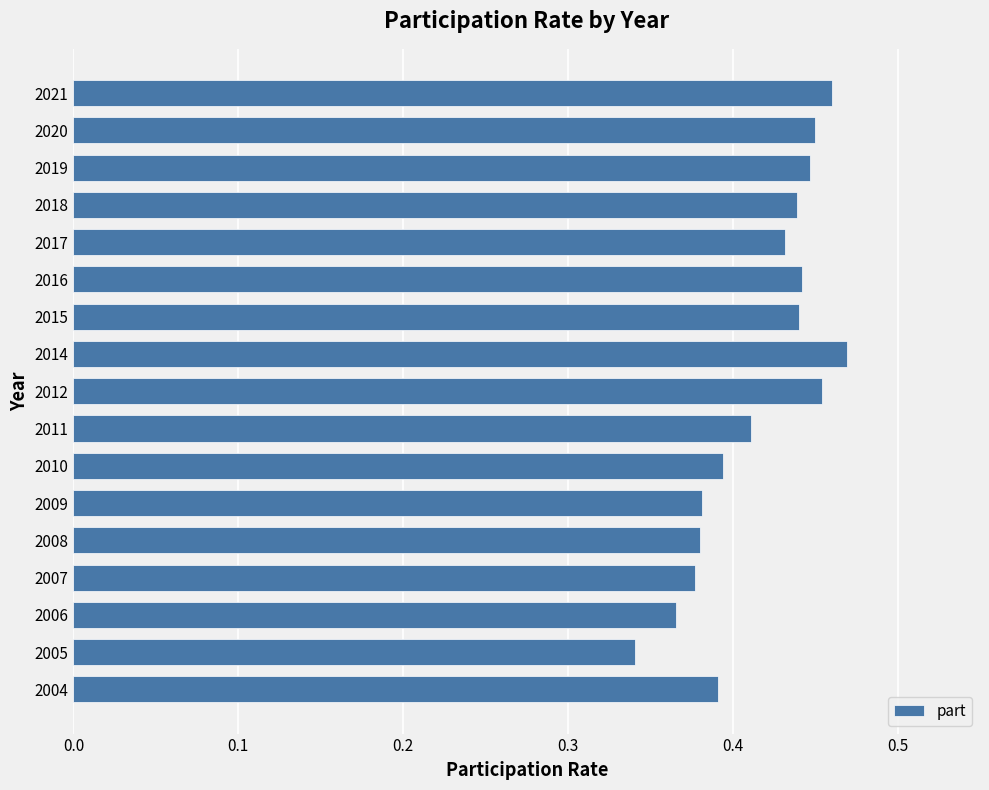

Count the values in the range 0 to 1.

17